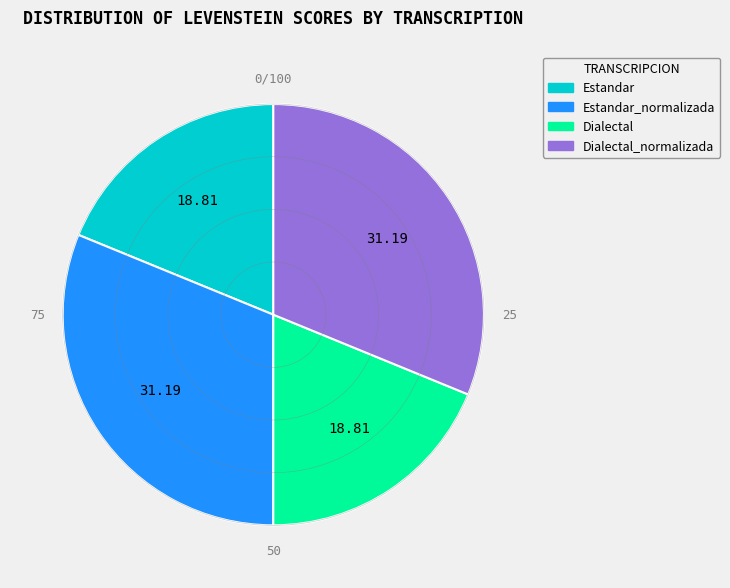

Which has a higher value, Estandar or Estandar_normalizada?

Estandar_normalizada